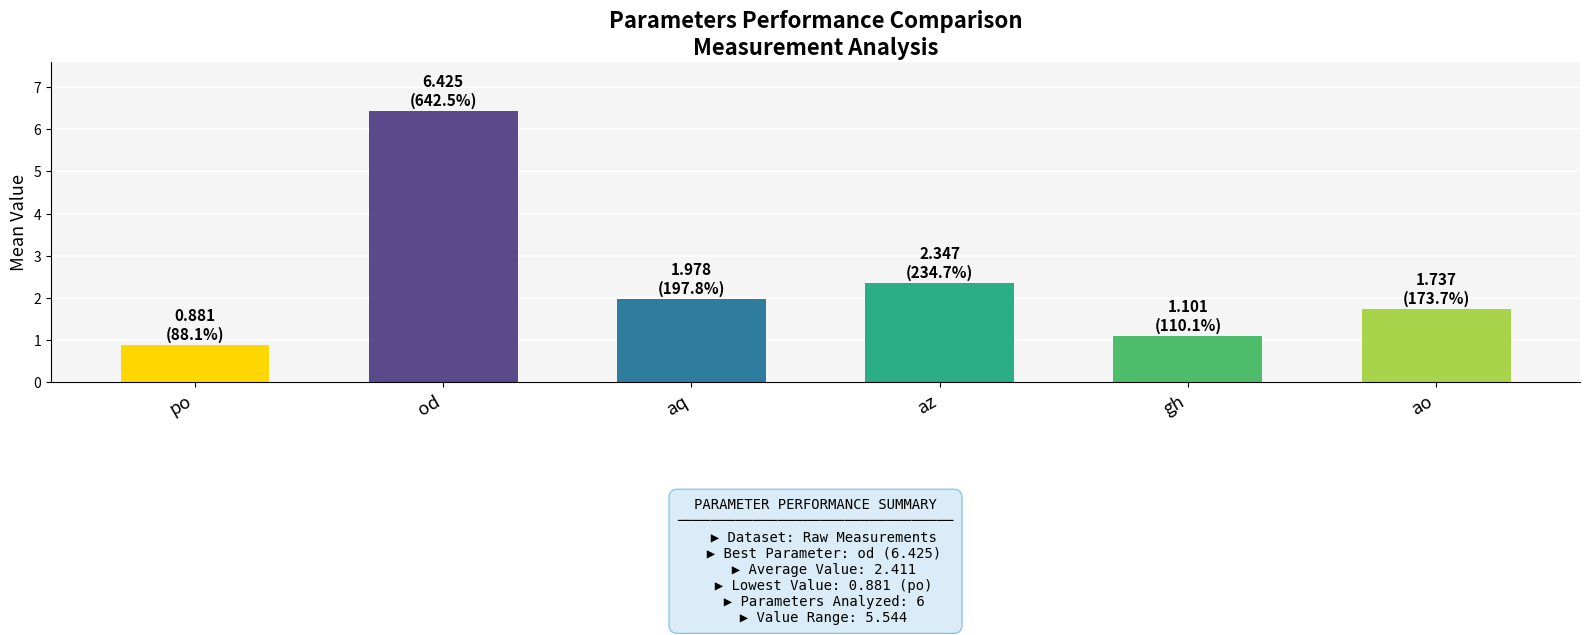

The value of po at aq is 0.9. True or false?

True